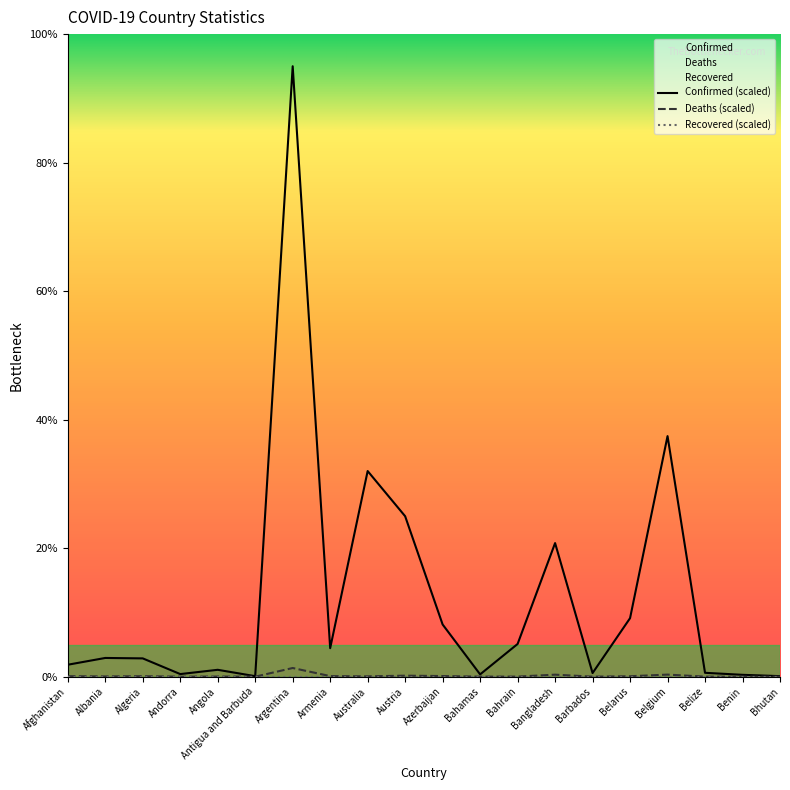

In Deaths, how many points are higher than both neighbors (excluding endpoints)?

6